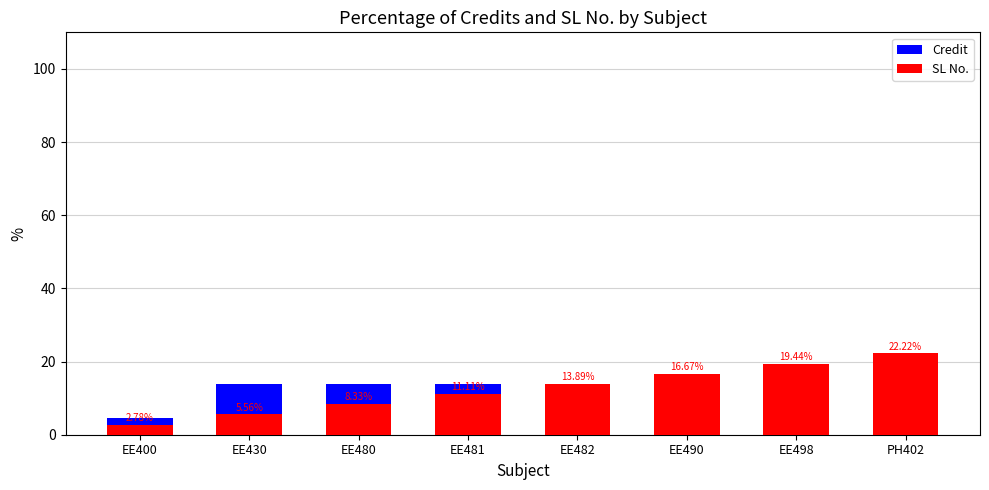

At which category is the sum across all series the highest?

EE498